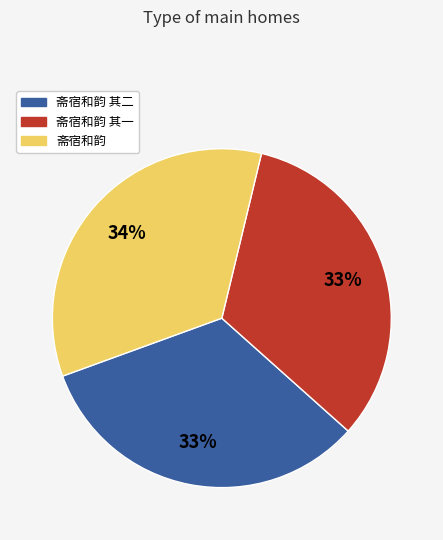

To the nearest percent, what is the average slice percentage?

33%